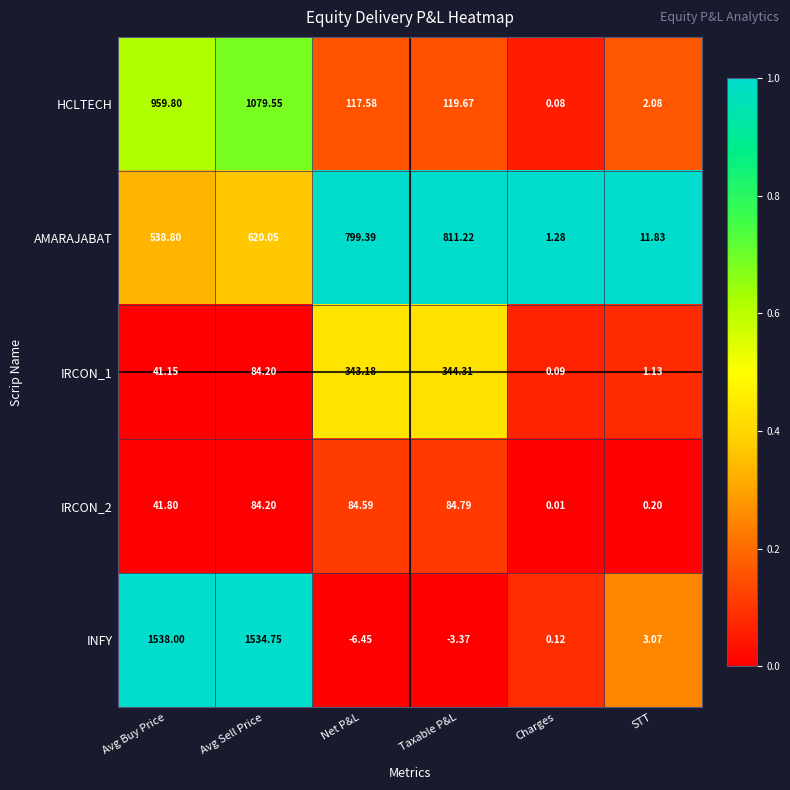

How many distinct data groups are displayed?

5